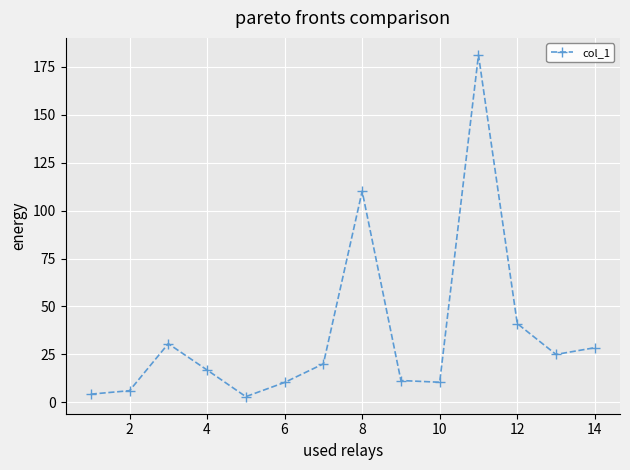

What is the maximum value shown in the chart?

181.1